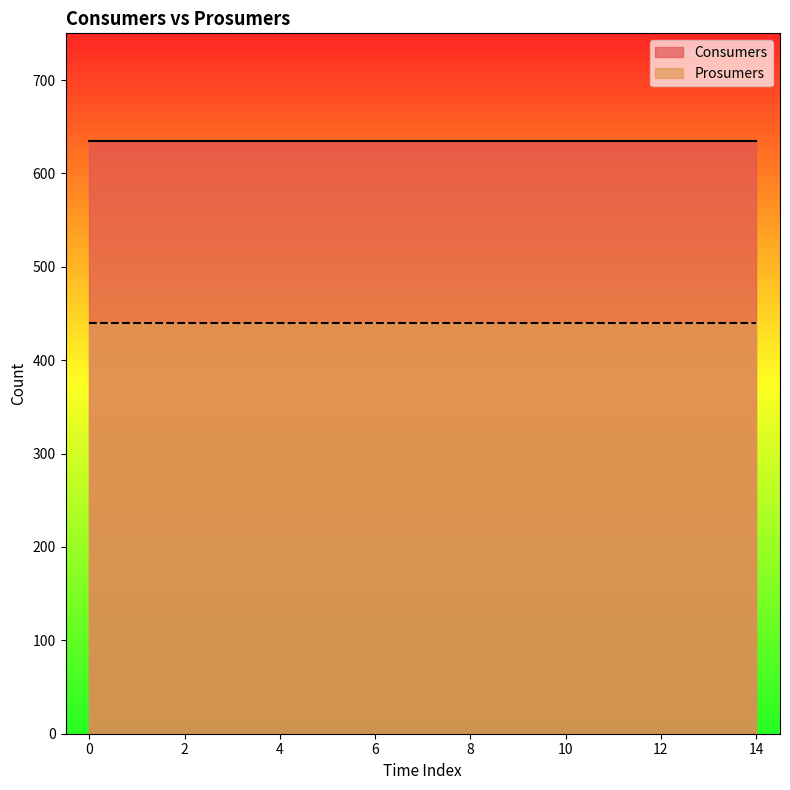

True or false: Consumers and Prosumers cross at least once.

False